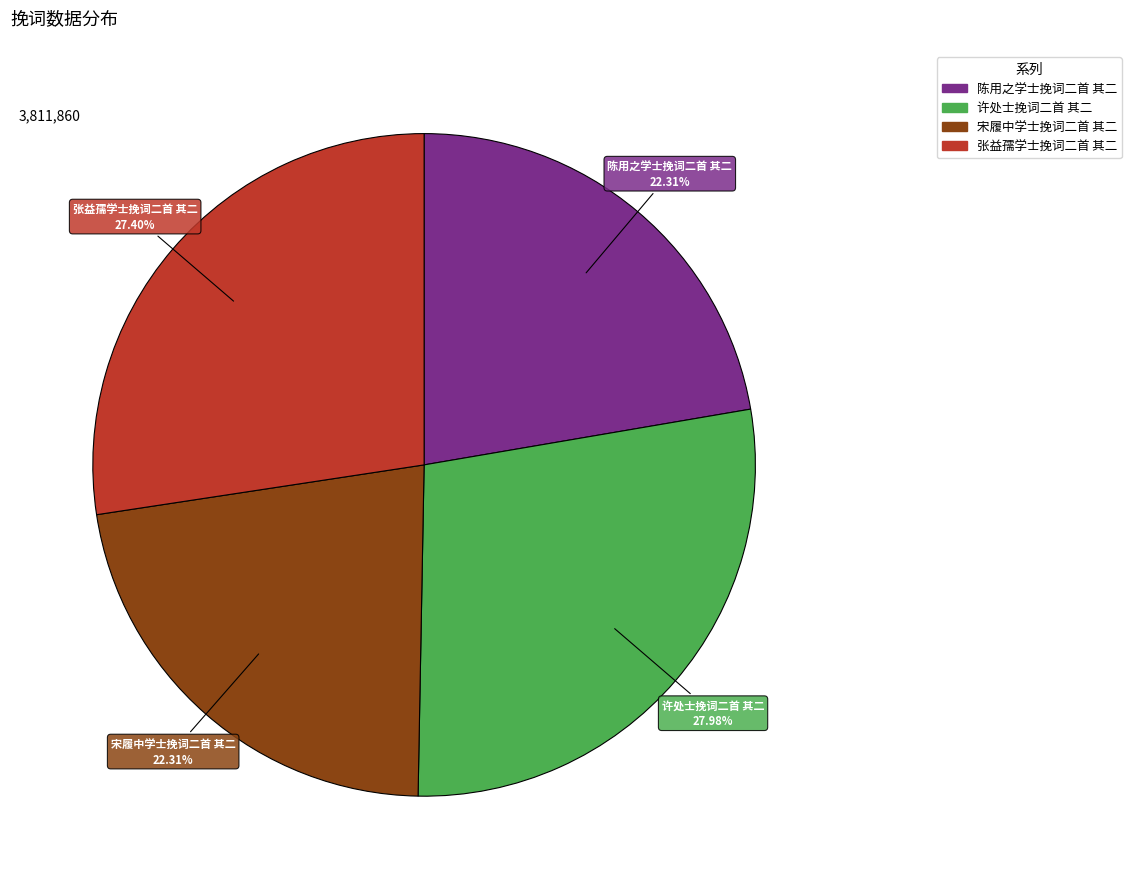

Which slice is the largest?

许处士挽词二首 其二